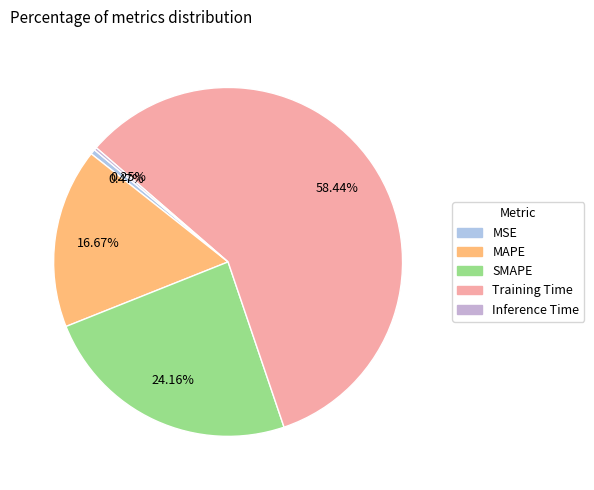

What is the largest slice in the pie chart?

Training Time